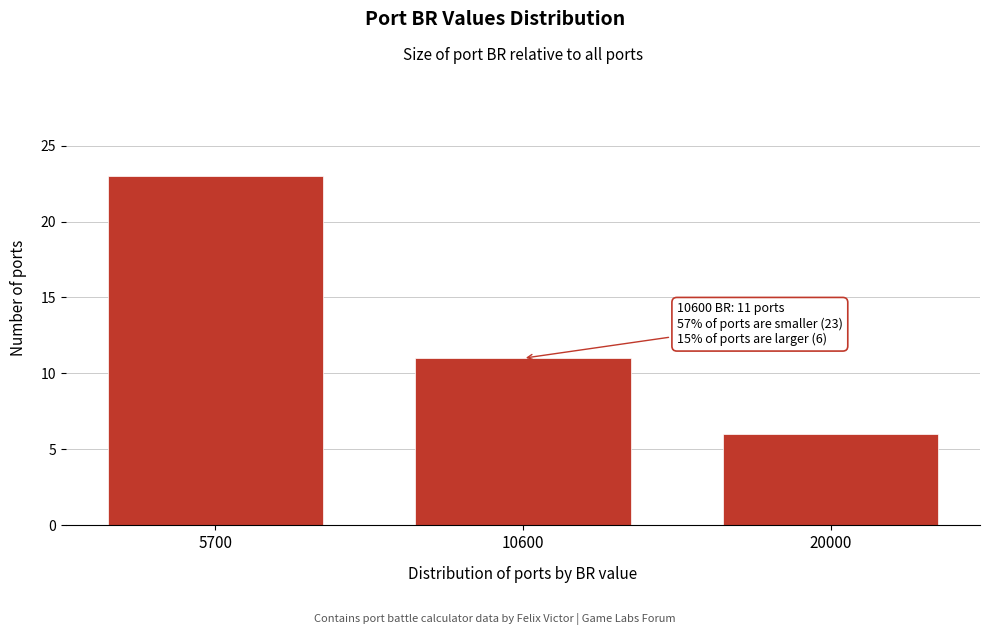

Reading left to right, extract all data points from this chart.

5700=23	10600=11	20000=6